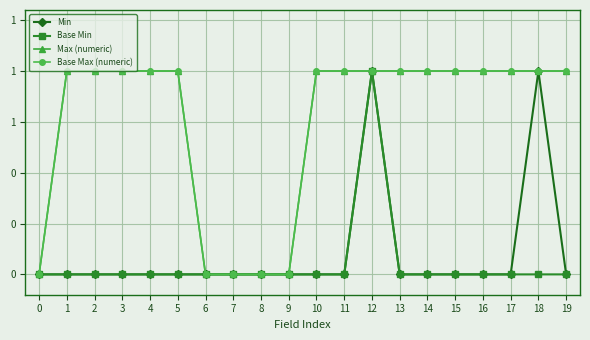

Is this an area chart (filled region under the line)?

No